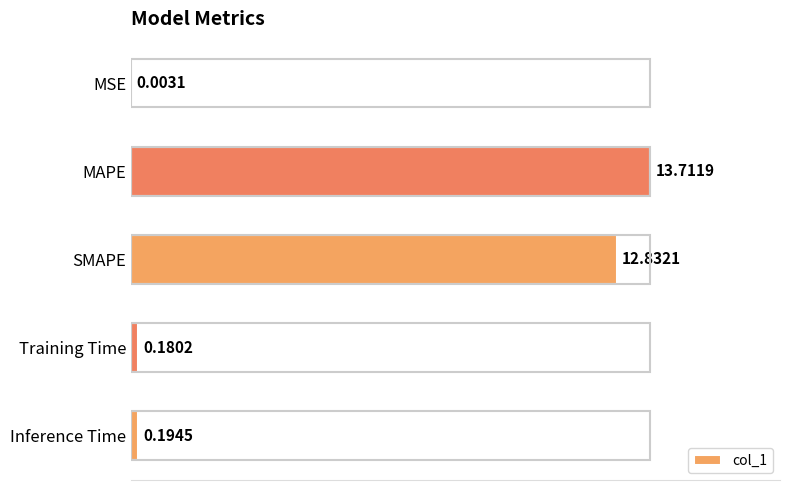

At which category does the chart reach its peak across all series?

MAPE